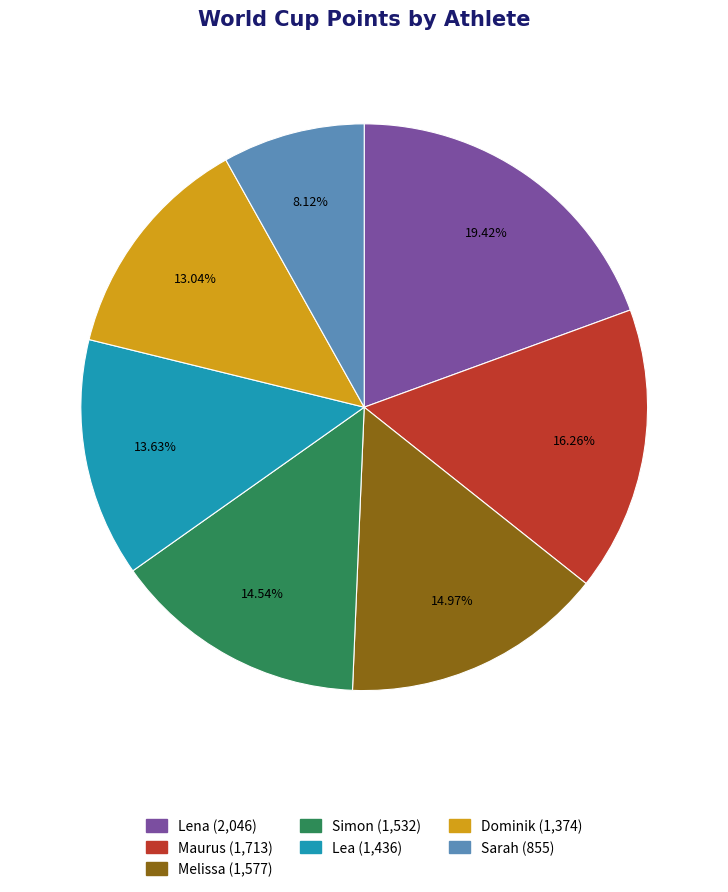

What percentage is the Maurus slice, to the nearest percent?

16%